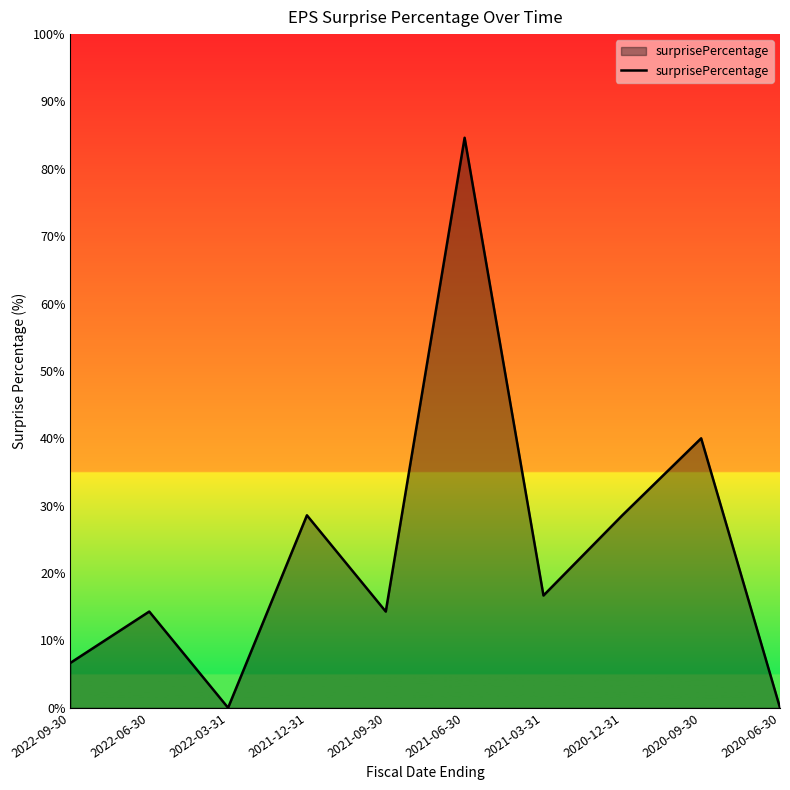

What position from the left is 2022-06-30?

2